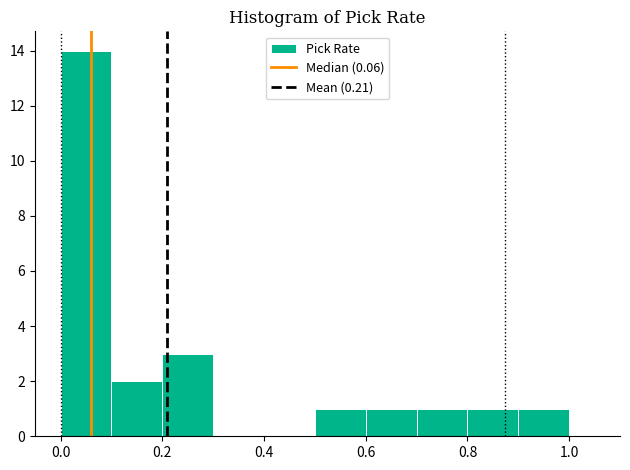

Over which range of the x-axis is the bar tallest?

0.0 to 0.1